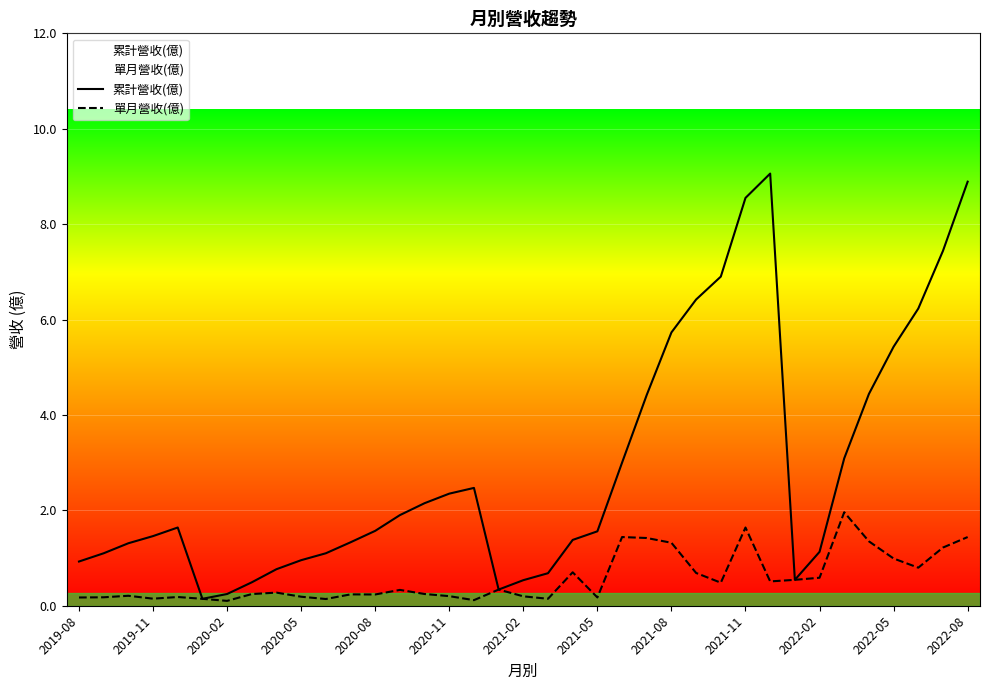

Is this an area chart (filled region under the line)?

No